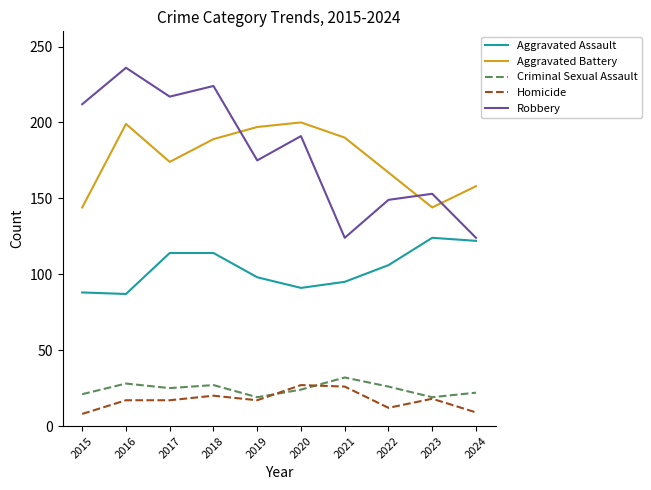

What is the total value across all series at 2017?

547